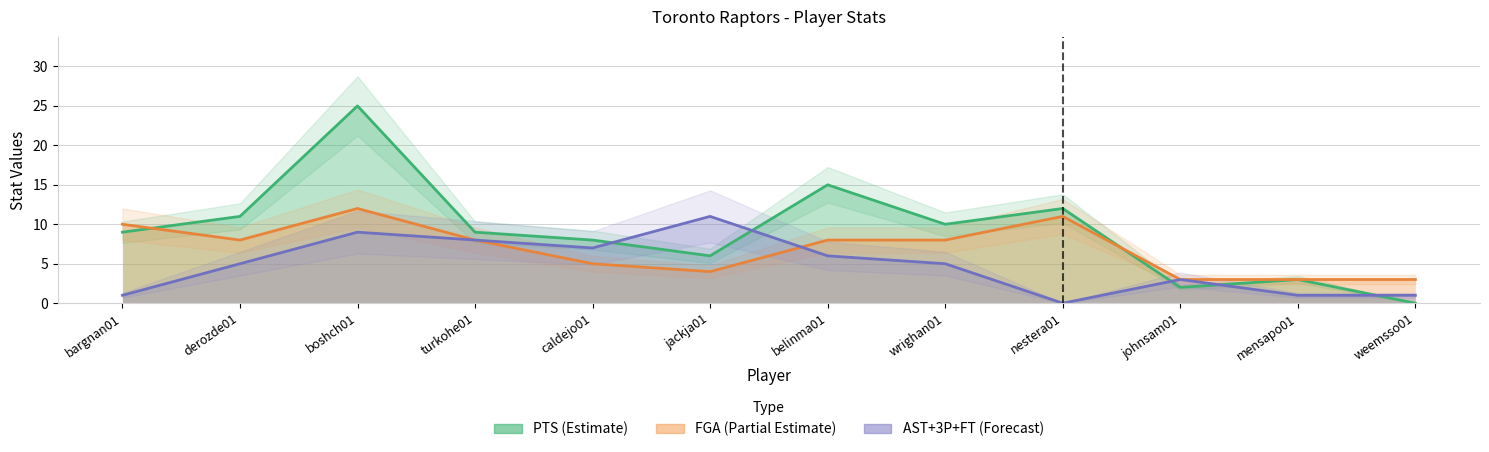

Which series has the largest range (max minus min)?

PTS